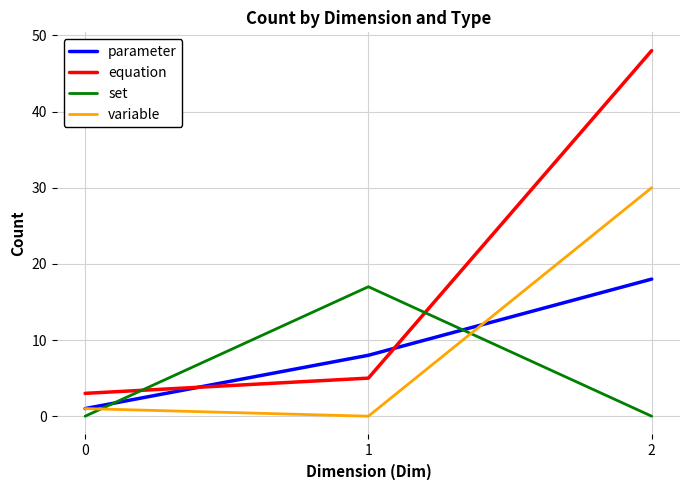

Is it true that set equals 10 at 1?

False